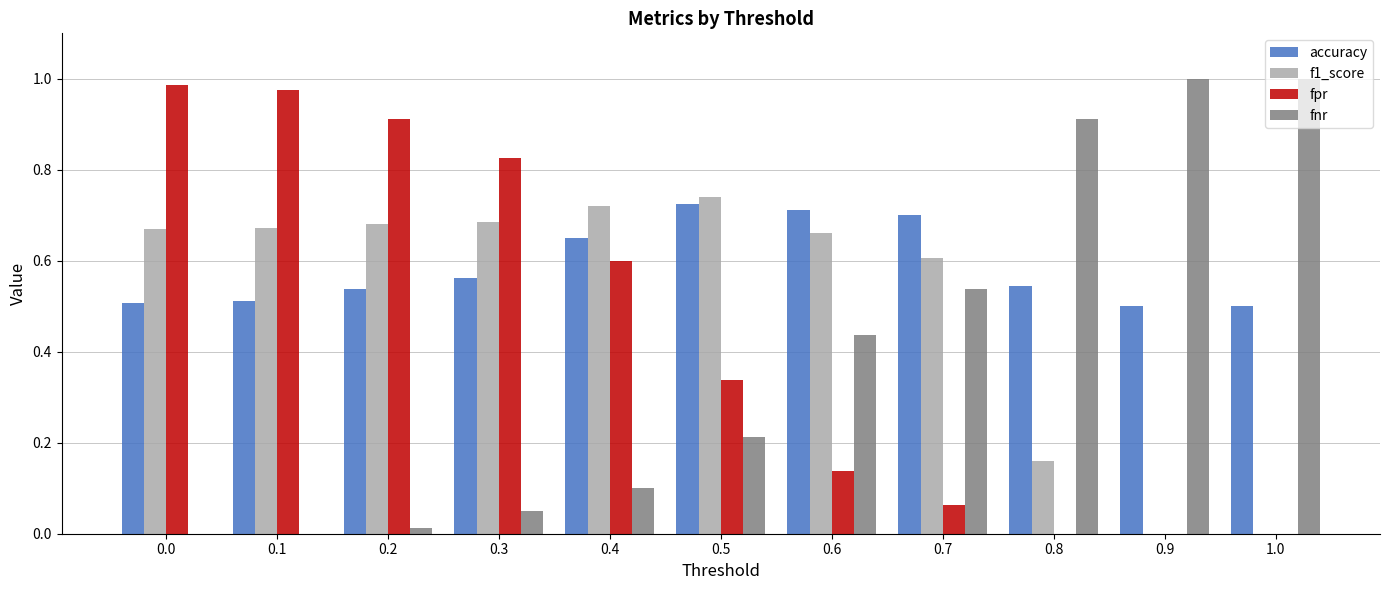

Which series has the largest total across all categories?

accuracy